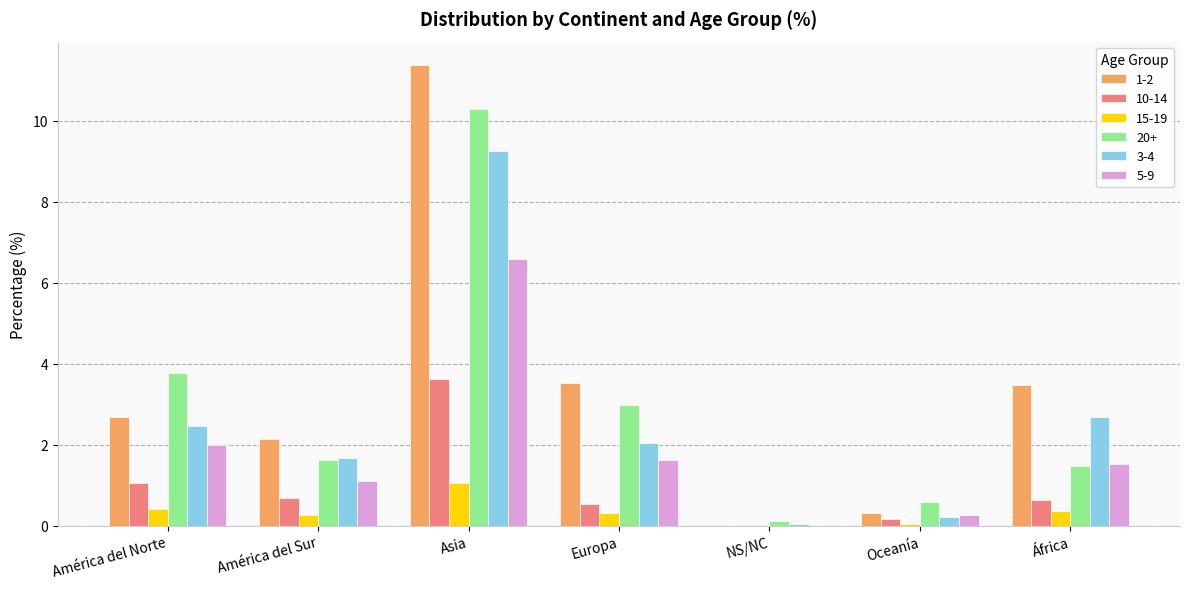

At which label is 20+ closest to 5?

América del Norte